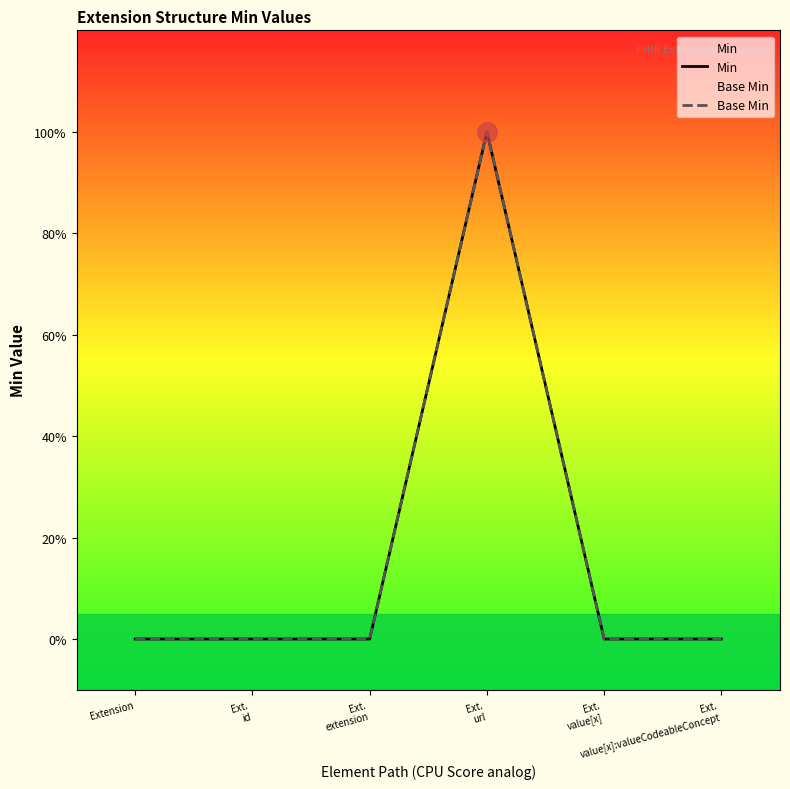

At which category does Base Min reach its first local peak?

Ext.
url